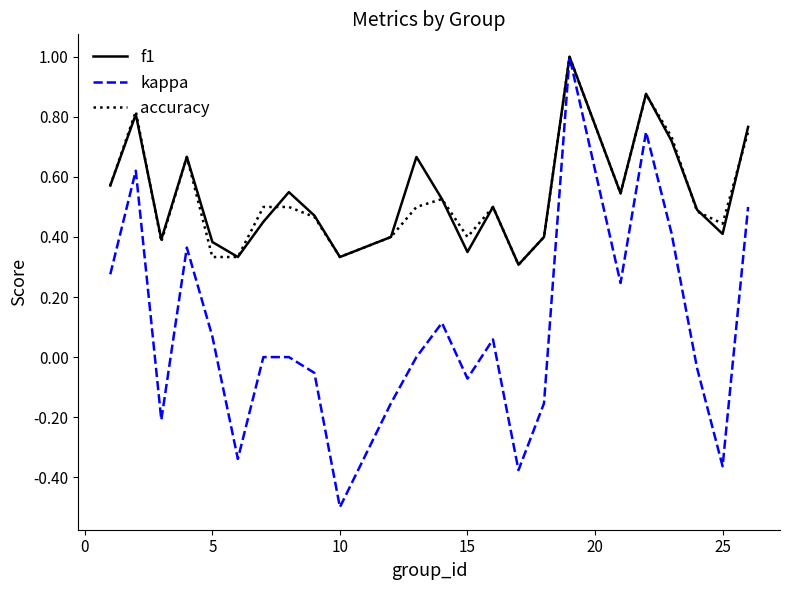

Which series has the largest range (max minus min)?

kappa